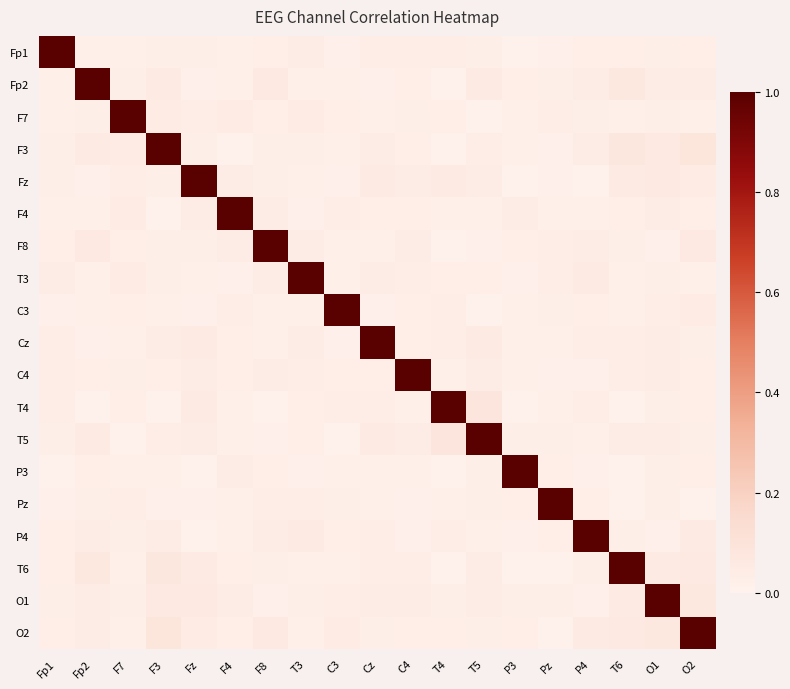

At which category does the chart reach its minimum across all series?

T5